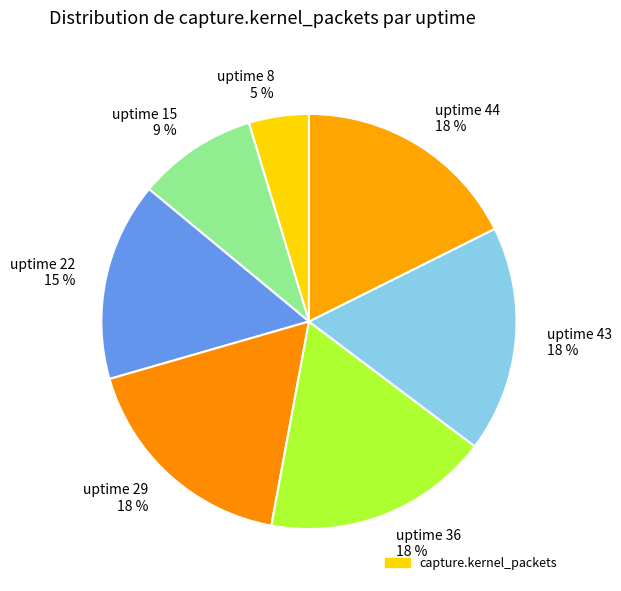

To the nearest percent, what portion does uptime 22 15 % represent?

15%